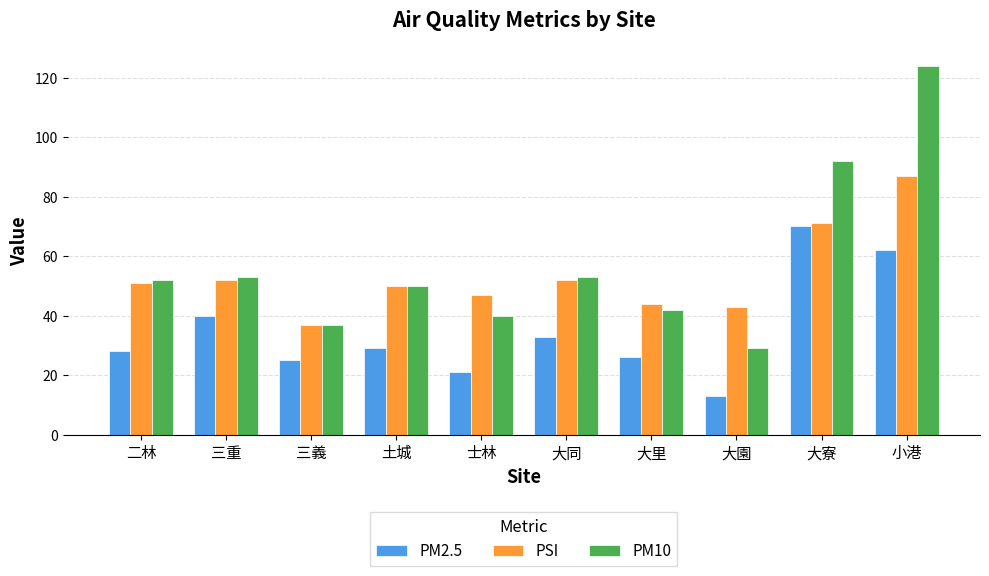

At which label is PM10 closest to 76?

大寮